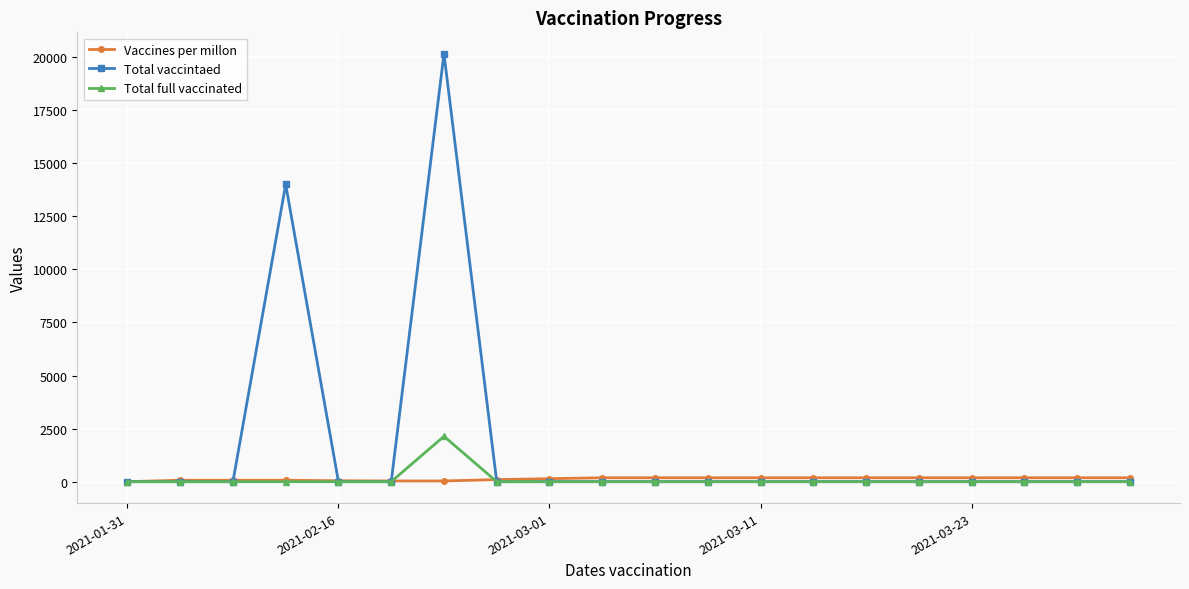

How many data points does each series have?

20